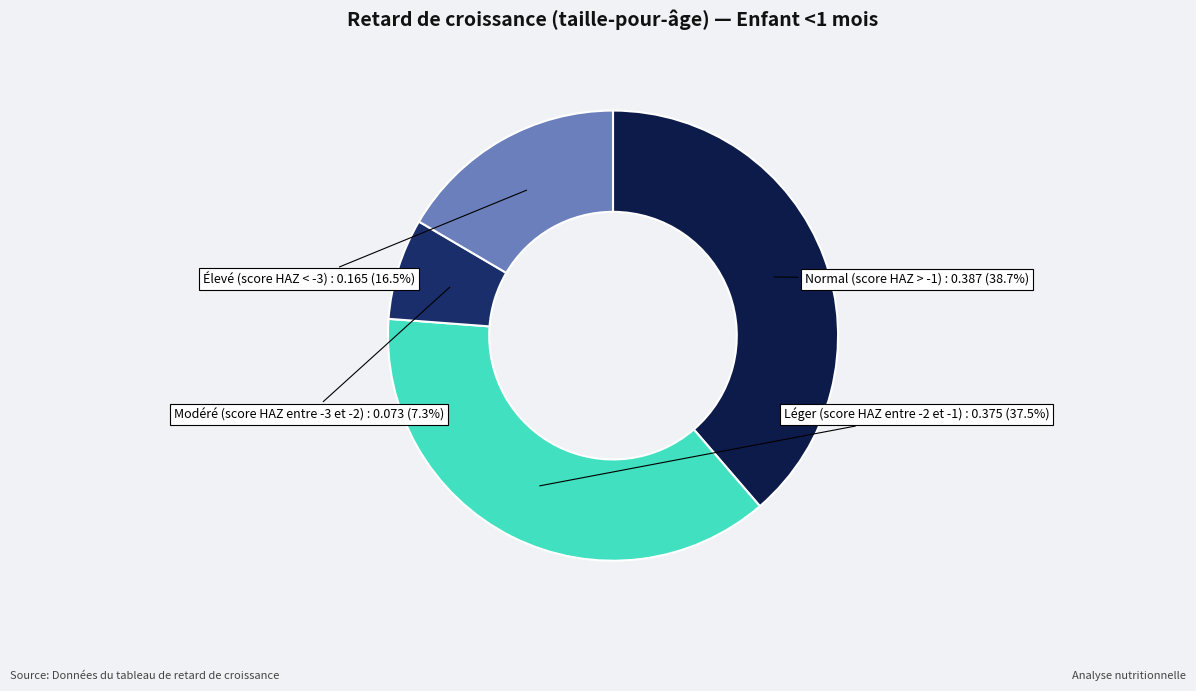

How many slices are in this pie chart?

4